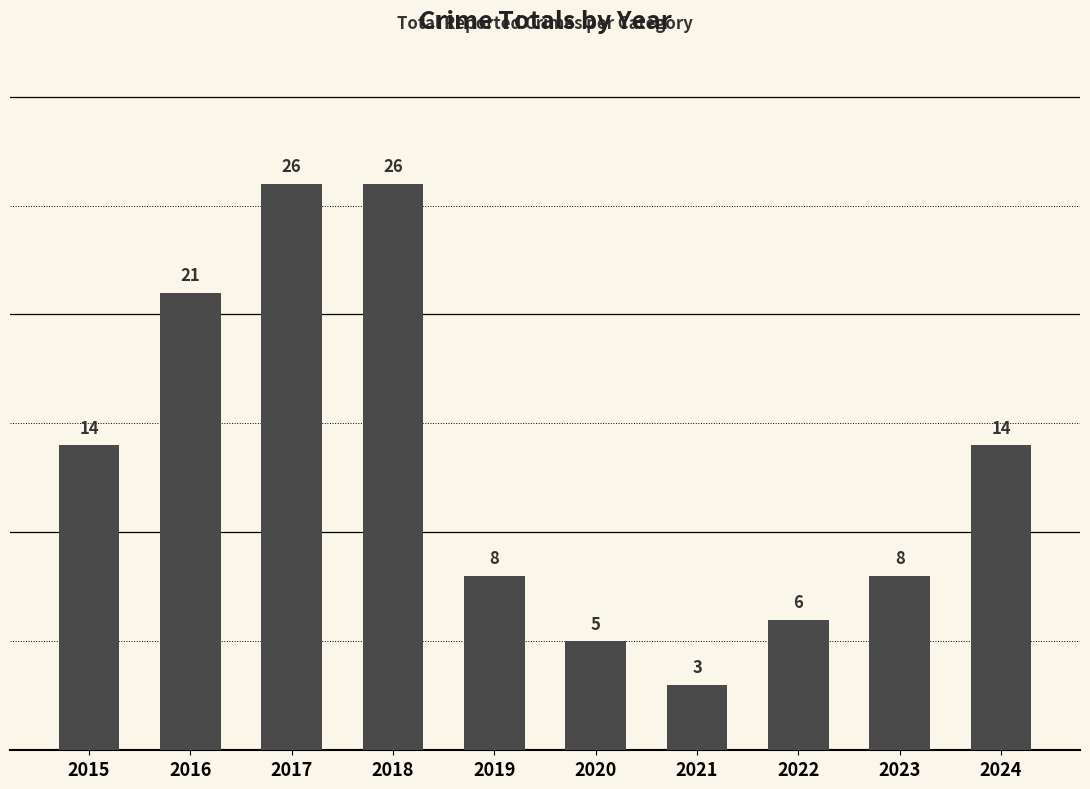

What is the difference between the values at 2019 and 2016?

13